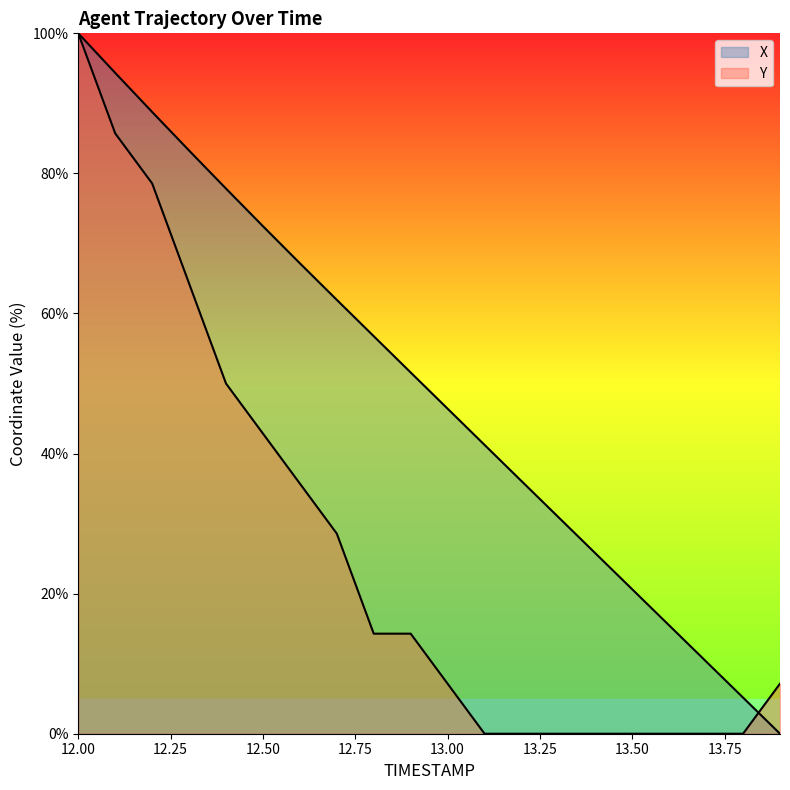

Read the X value at 13.8.

5.2